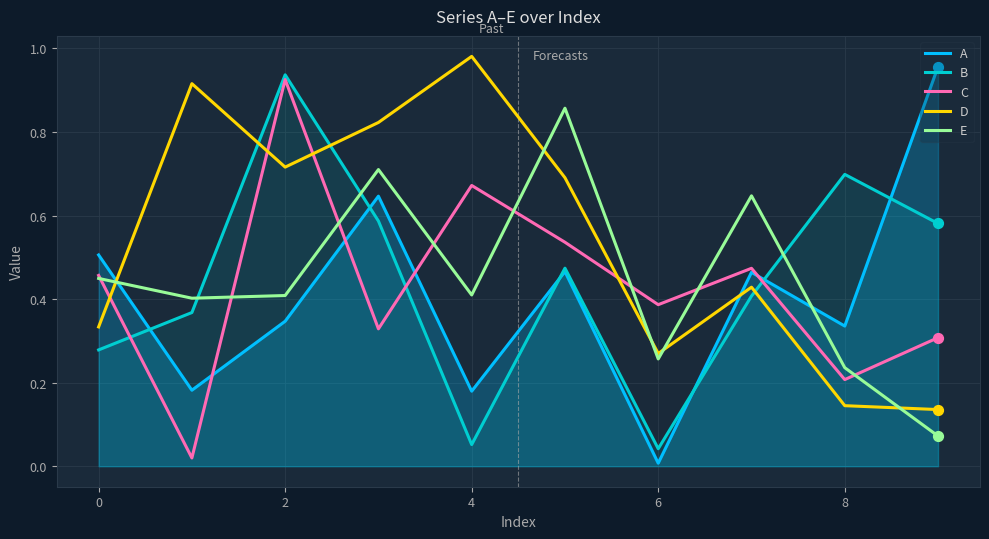

Which series contains the lowest Y value?

A